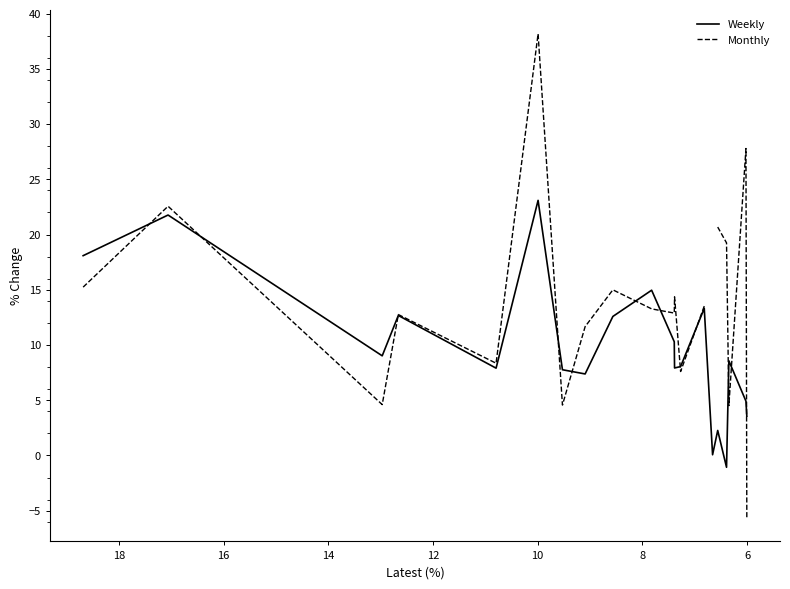

What is the sum of all Weekly values?

193.1